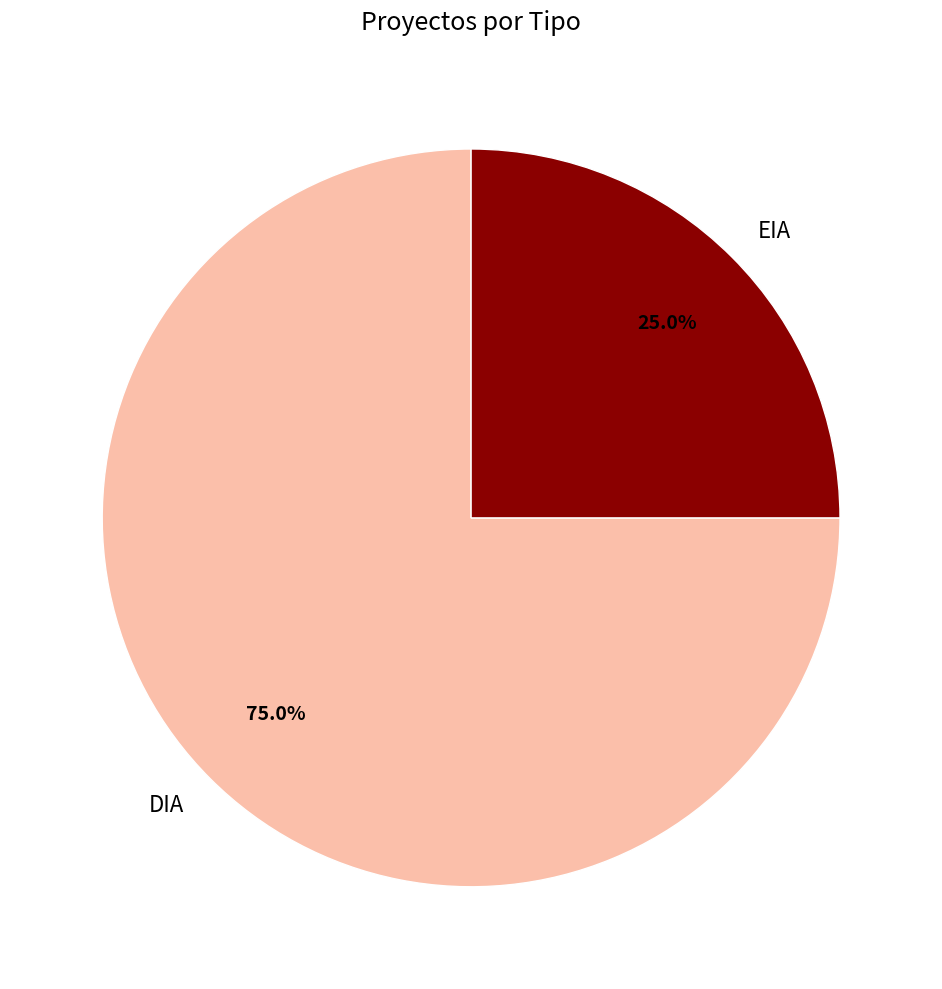

What percentage do DIA and EIA together represent?

100.0%